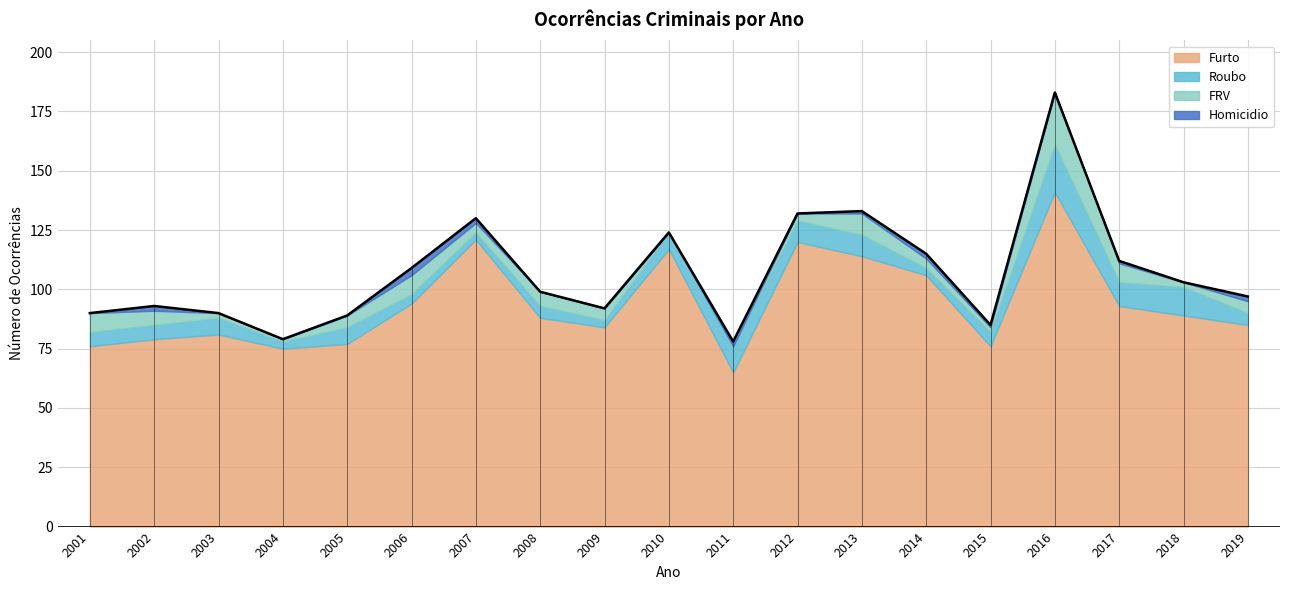

At which label is Furto closest to 103?

2014